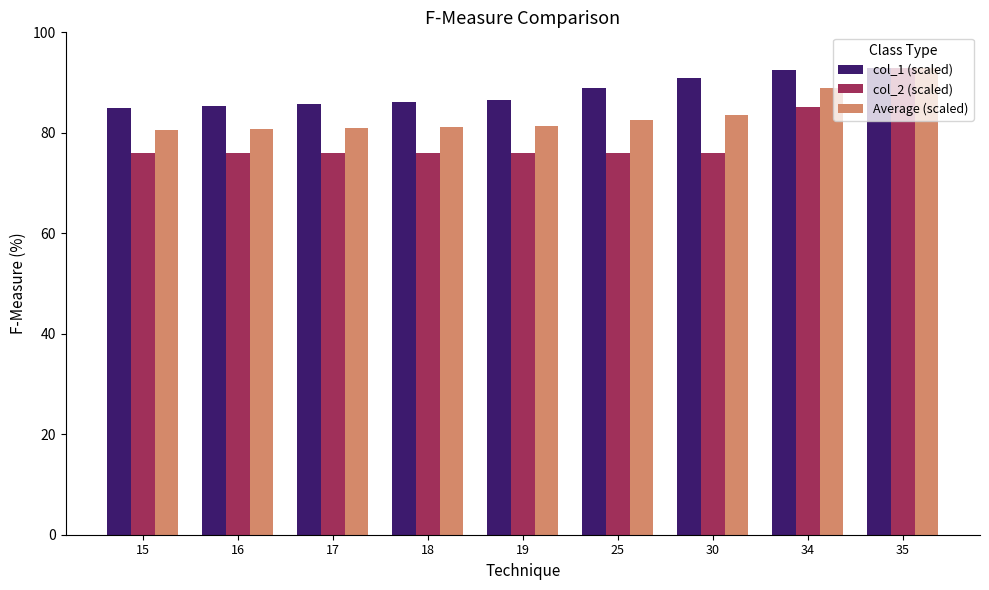

Which category has the highest value in the col_2 (scaled) series?

35